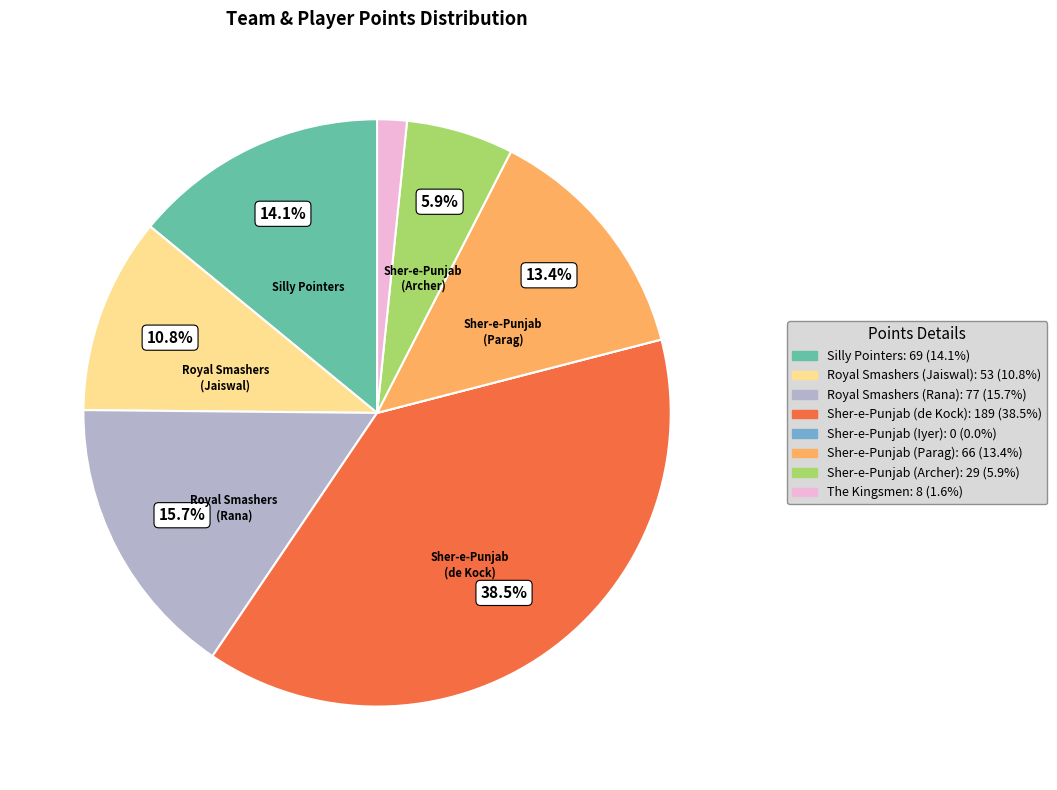

What is the total percentage of Sher-e-Punjab (Parag) and Royal Smashers (Rana)?

29.1%